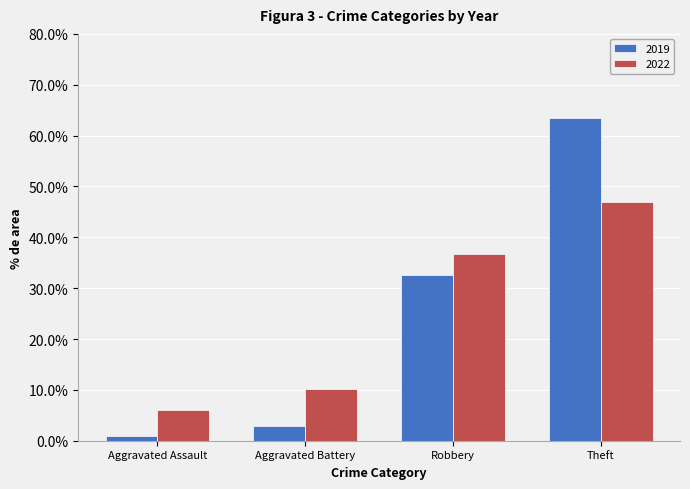

What is the greatest value displayed?

63.4